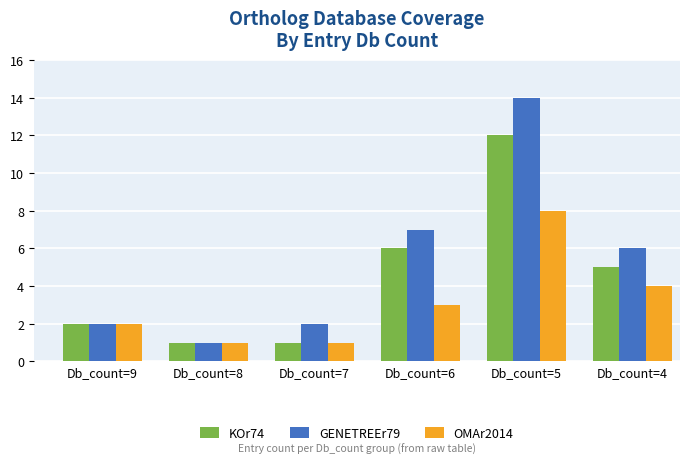

At which label is OMAr2014 closest to 4?

Db_count=4